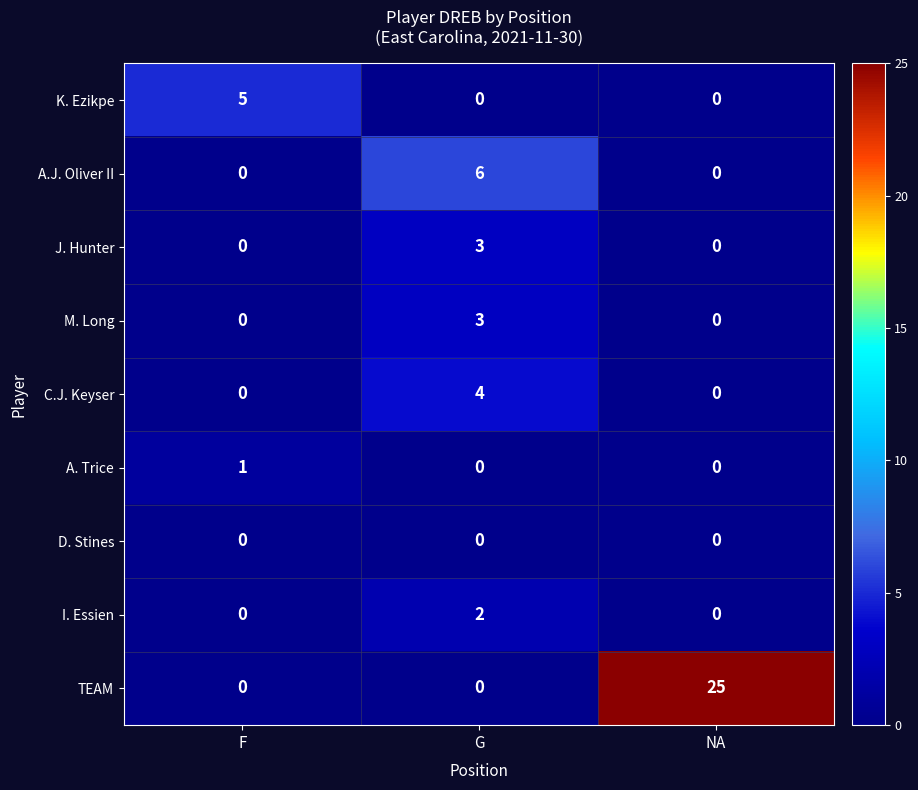

Which series has the largest total across all categories?

TEAM